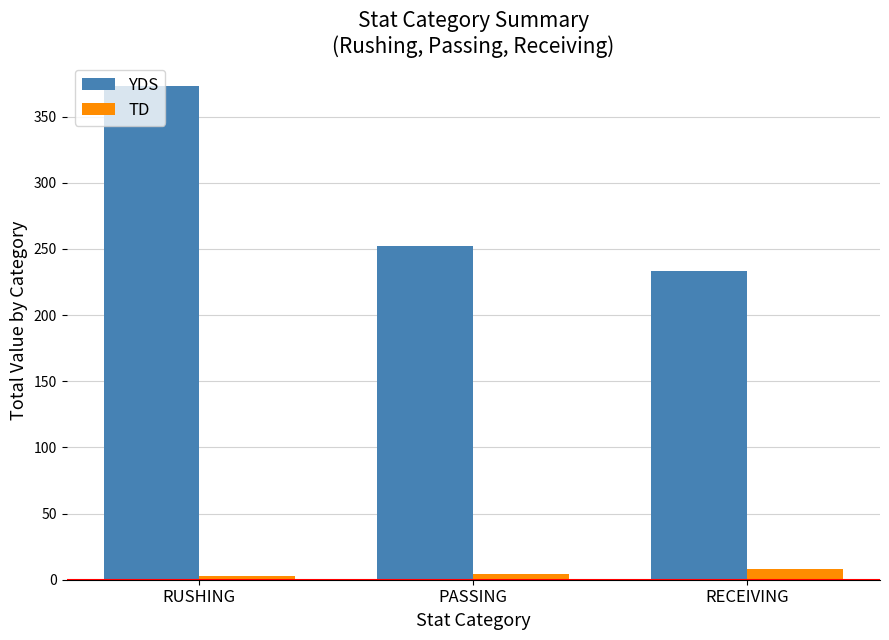

At which category is the sum across all series the highest?

RUSHING